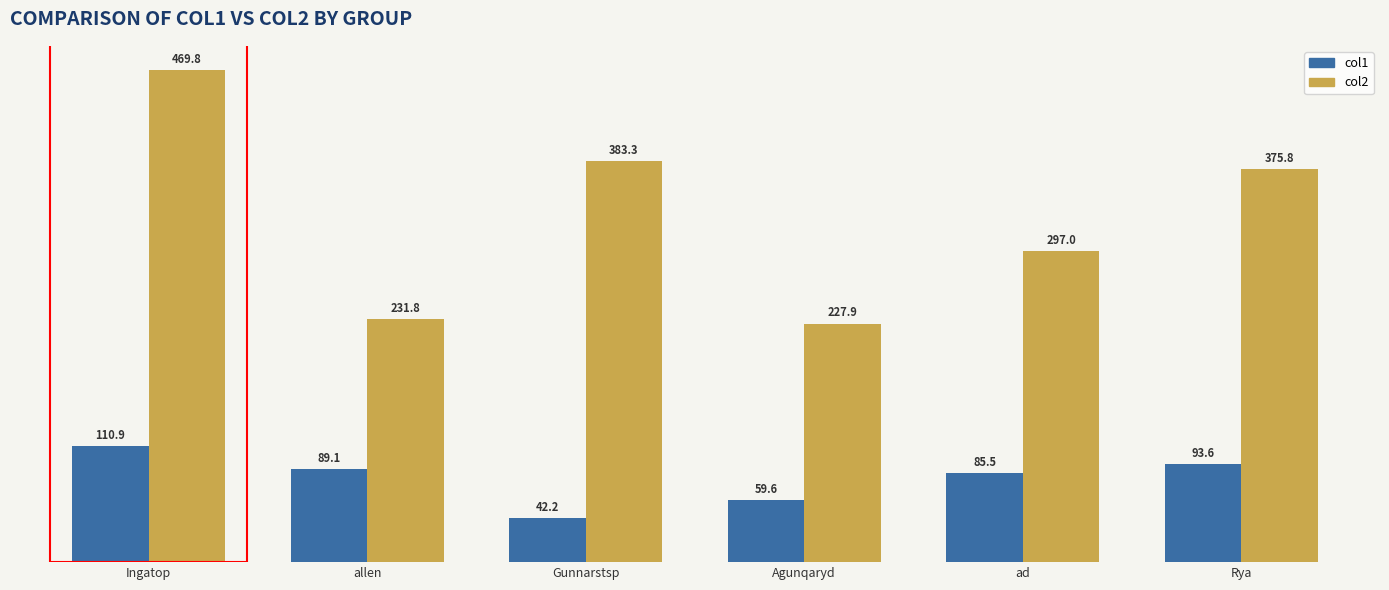

At which label does col1 reach its minimum?

Gunnarstsp